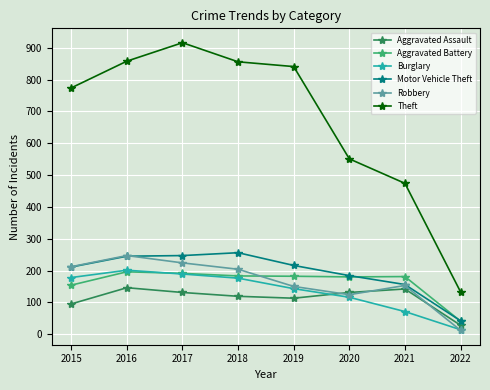

Does the chart display data point markers on the line(s)?

Yes